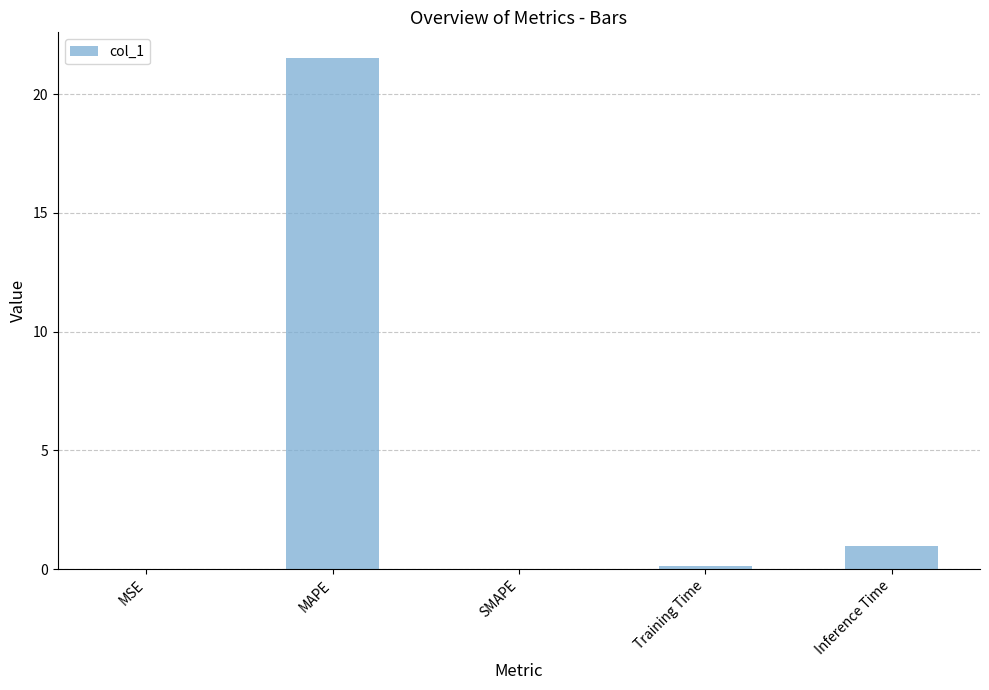

What is the change in value from Training Time to Inference Time?

+0.9